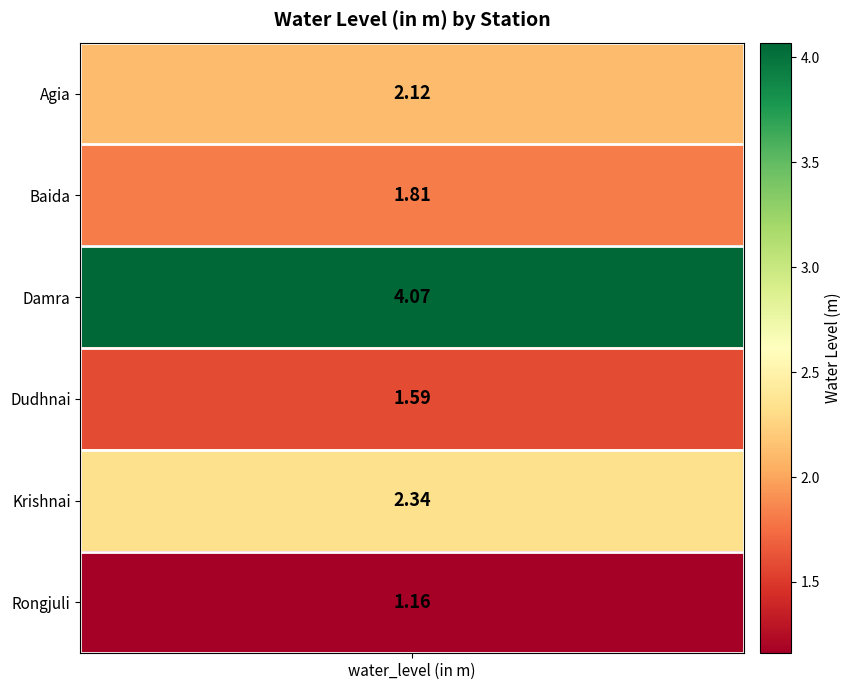

Approximately how many times larger is the value at Damra compared to Agia?

1.9